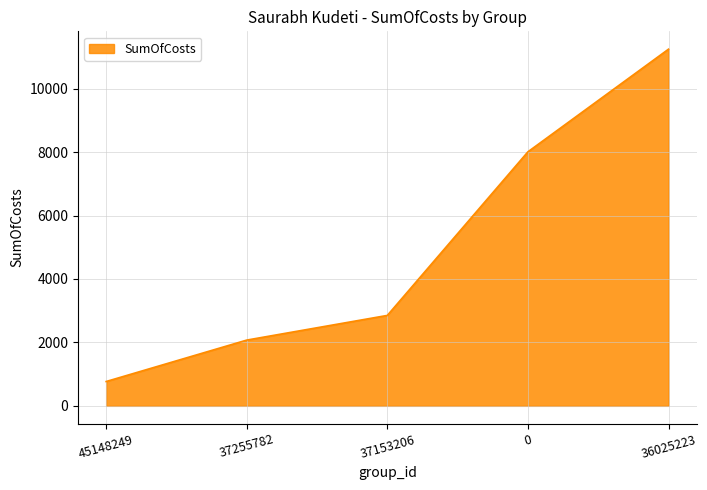

True or false: the data shows 2072.9 at 37255782.

True